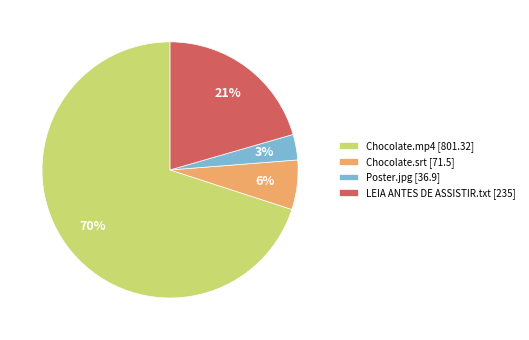

To the nearest percent, what portion does Chocolate.srt represent?

6%